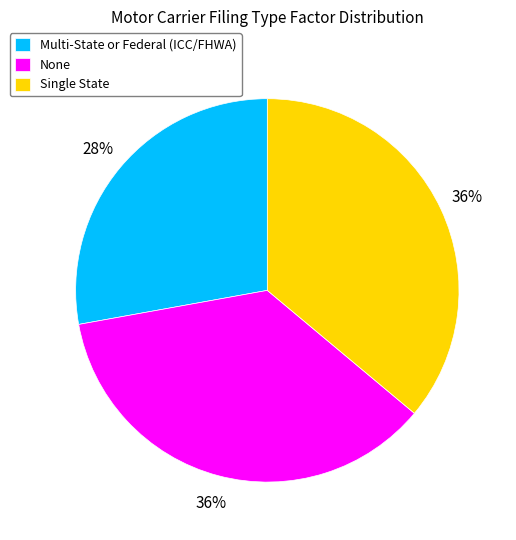

Is it true that Single State is 46% of the pie?

False